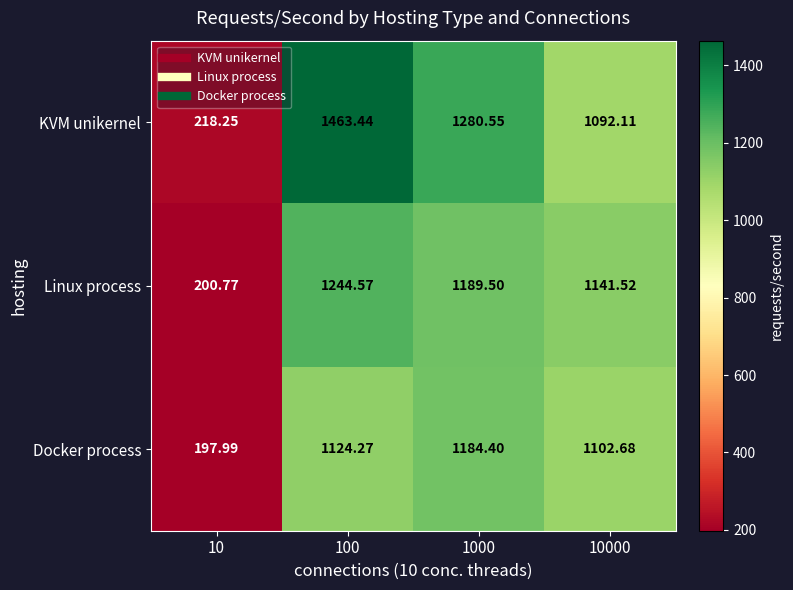

List the series in order of their peak value, lowest first.

Docker process, Linux process, KVM unikernel